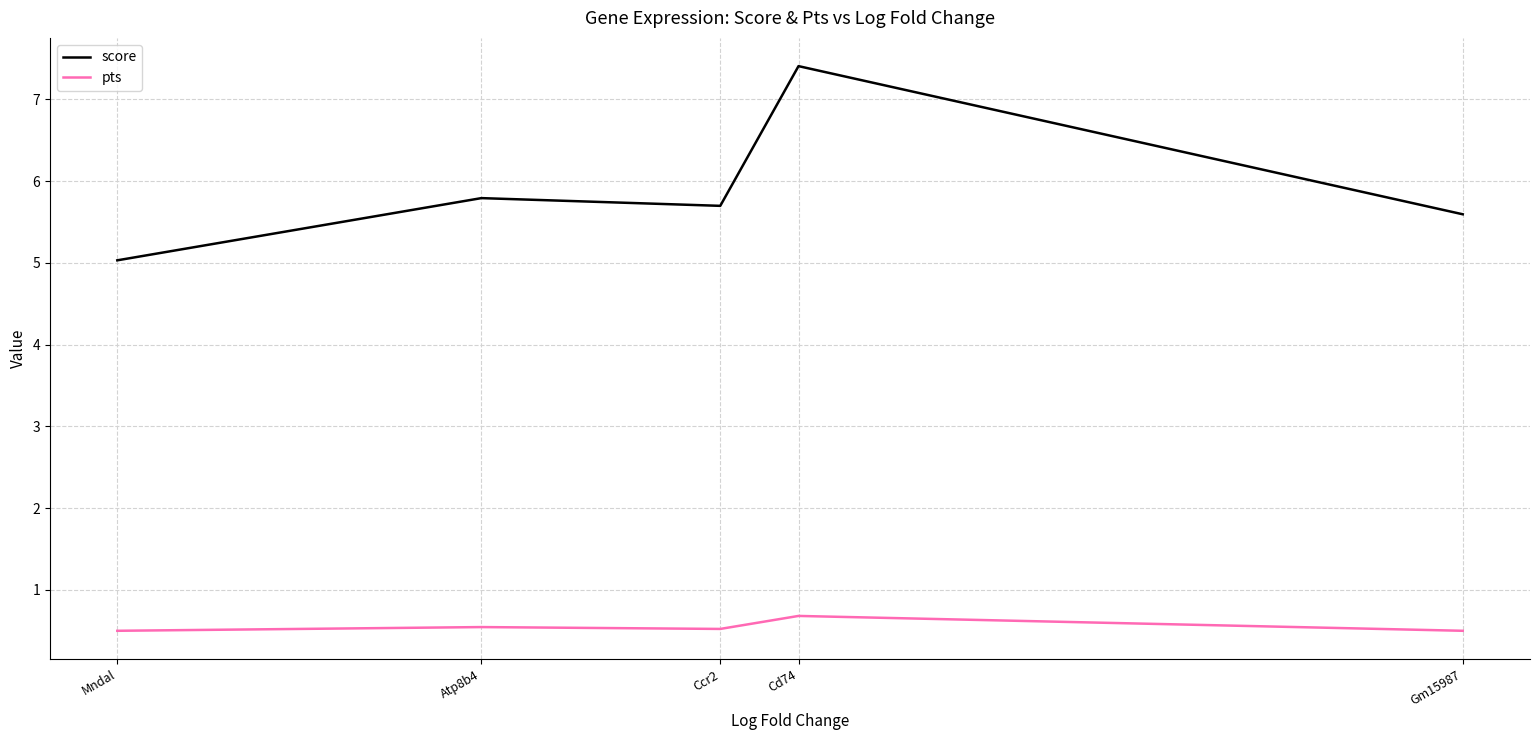

Count the pts values in the range 0 to 1.

5